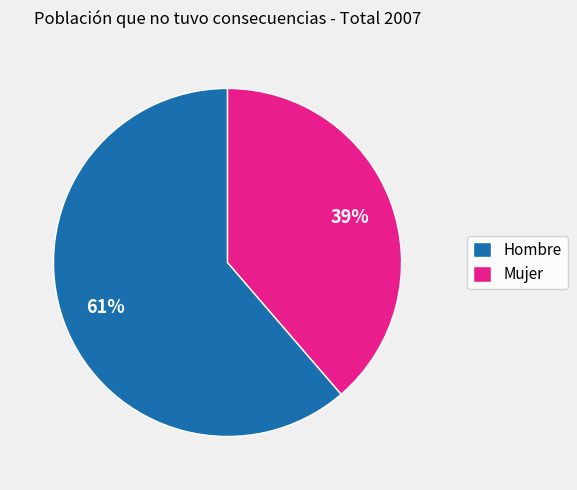

Which slice is the largest?

Hombre